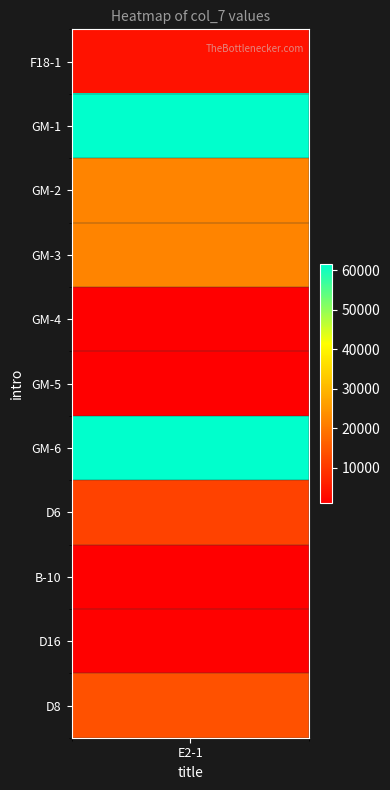

Reading right to left, list all the values displayed in this chart.

13970	1290	1110	11440	61620	1020	1250	22020	22020	61620	3930